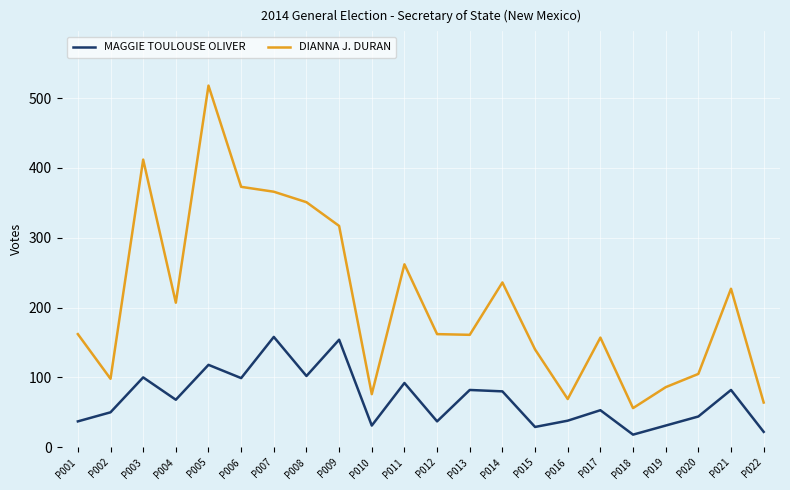

True or false: MAGGIE TOULOUSE OLIVER and DIANNA J. DURAN cross at least once.

False